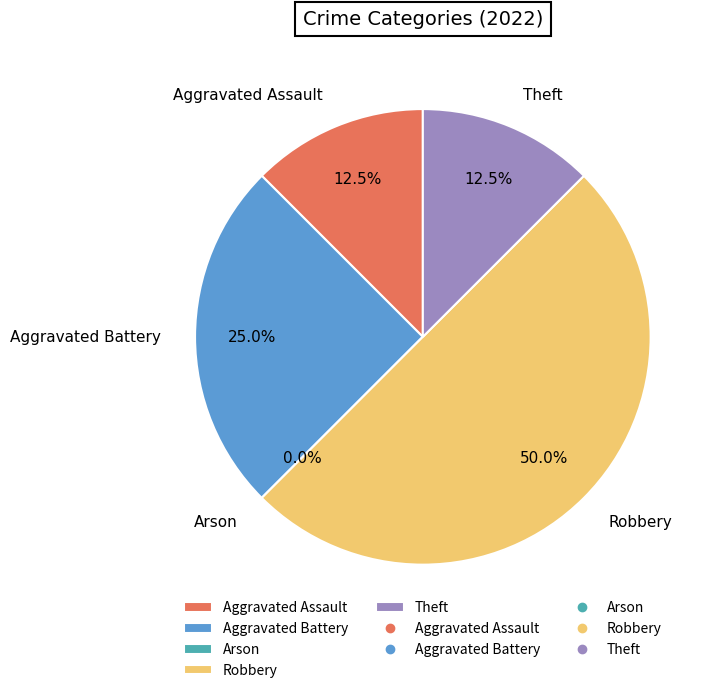

Does Theft account for over 50% of the chart?

No